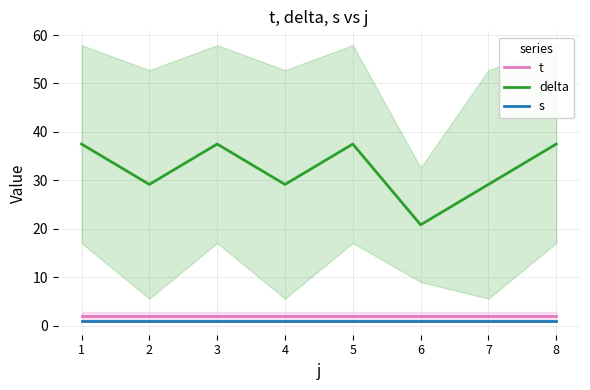

At which category is the sum across all series the highest?

1